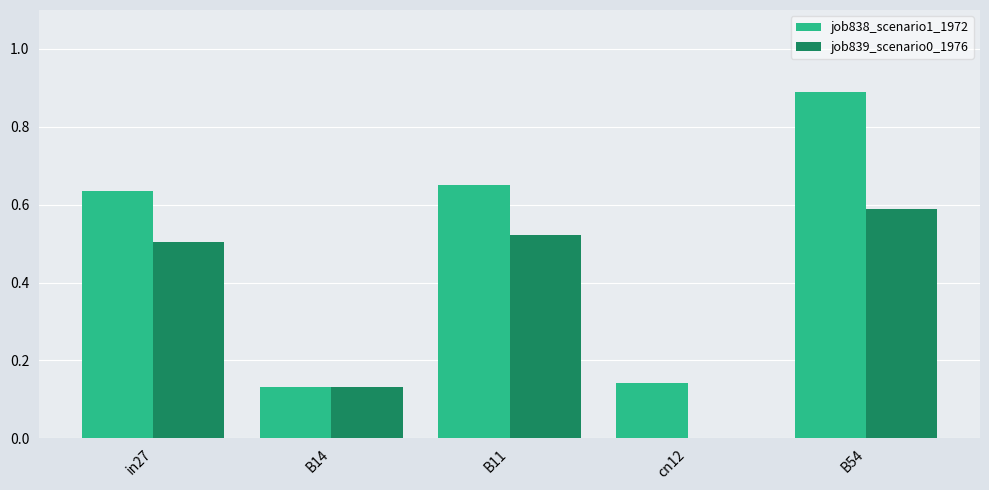

What is the sum of all job838_scenario1_1972 values?

2.5